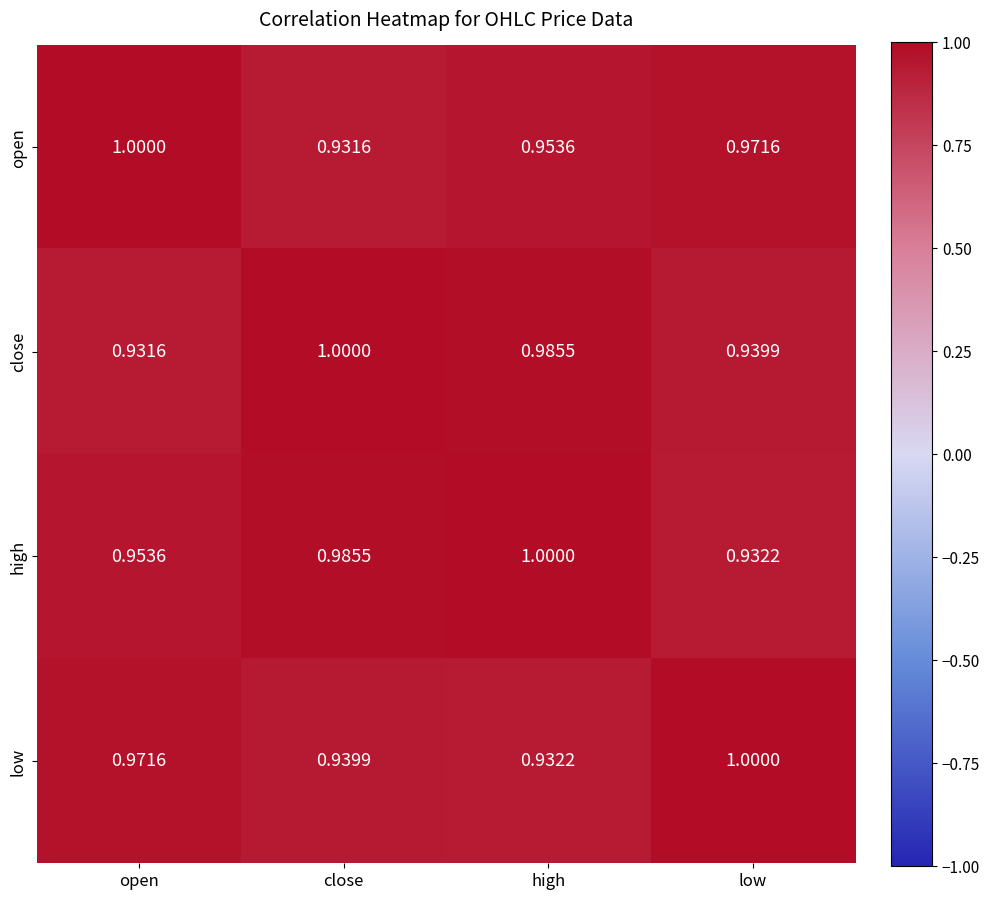

Rank the series at close from highest to lowest value.

close, high, low, open